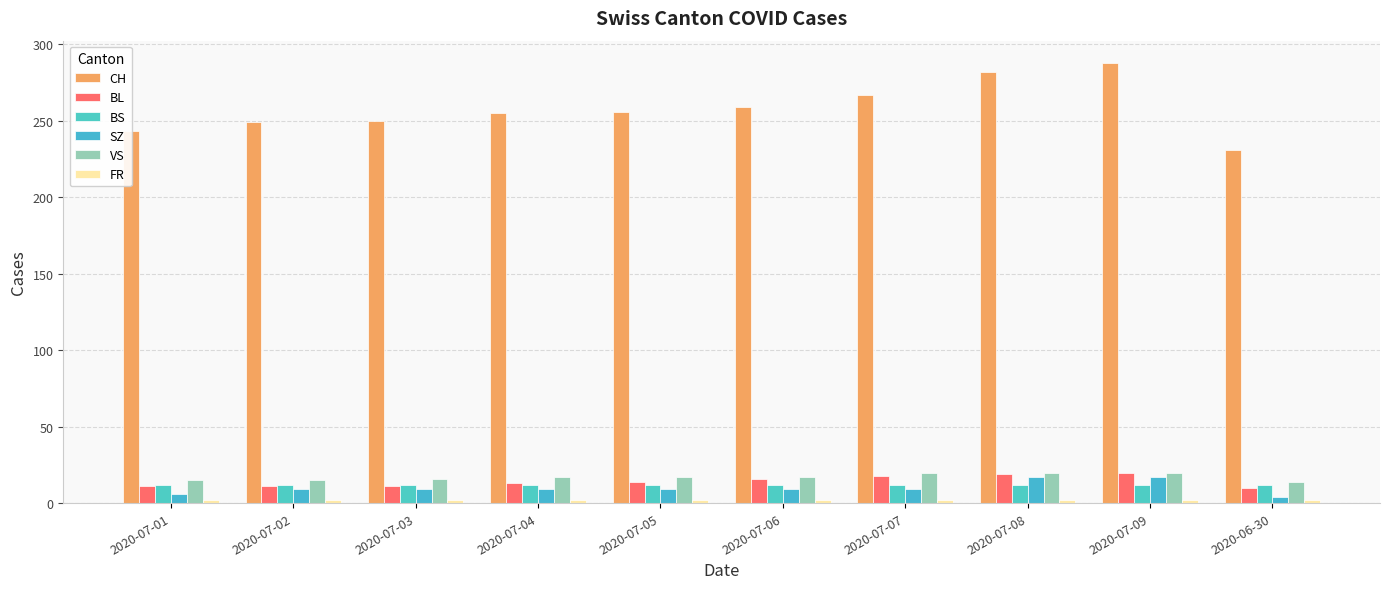

What is the minimum value for BL?

10